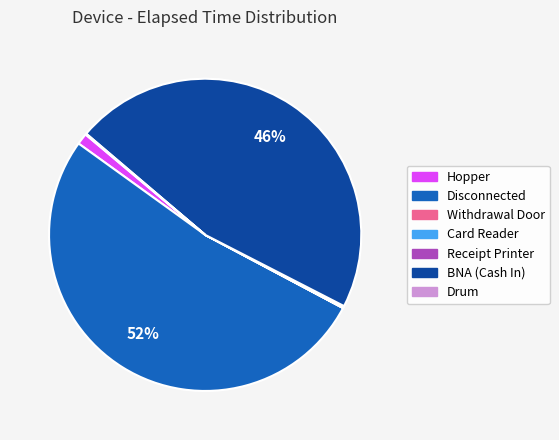

Does Disconnected account for over 50% of the chart?

Yes